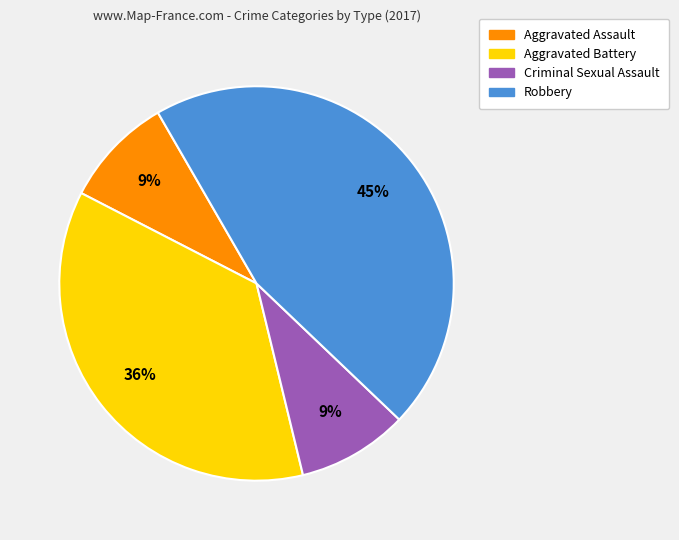

Approximately how many times larger is the value at Aggravated Battery compared to Robbery?

0.8